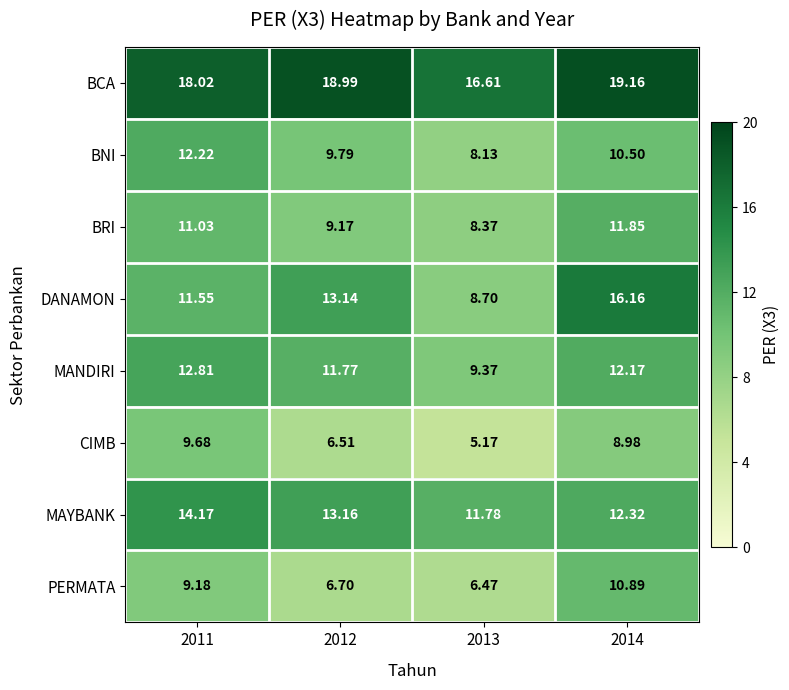

Is the value of PERMATA at 2012 greater than the value of MANDIRI at 2011?

No